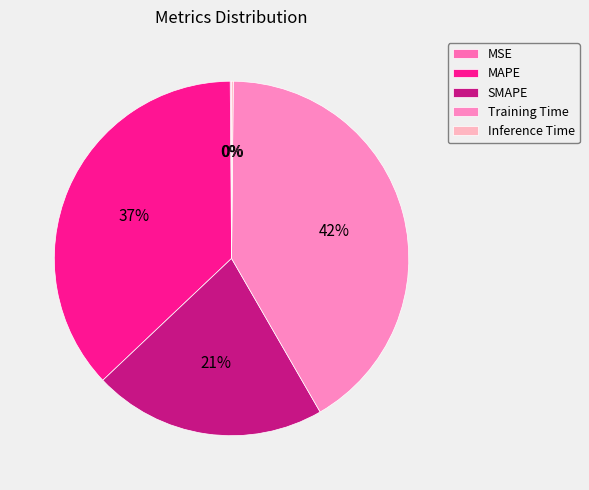

What is the ratio of the value at SMAPE to the value at Training Time?

0.5